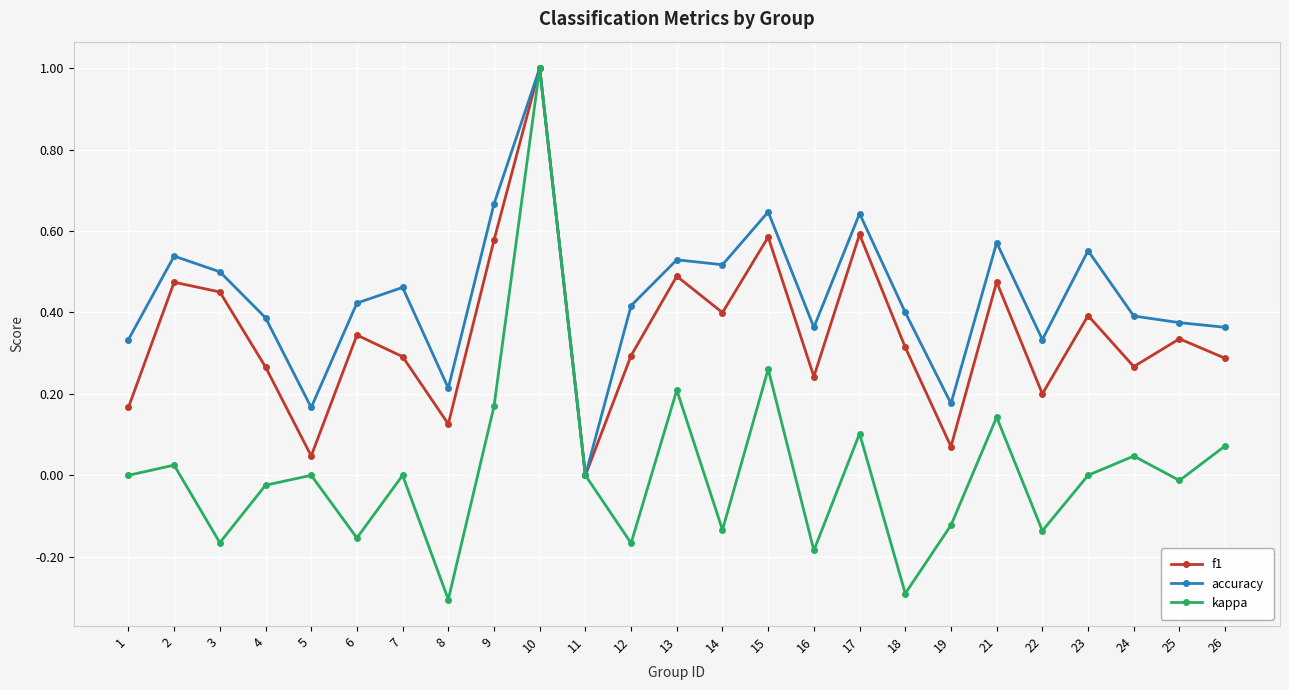

Is it true that f1 equals 0.3 at 4?

True